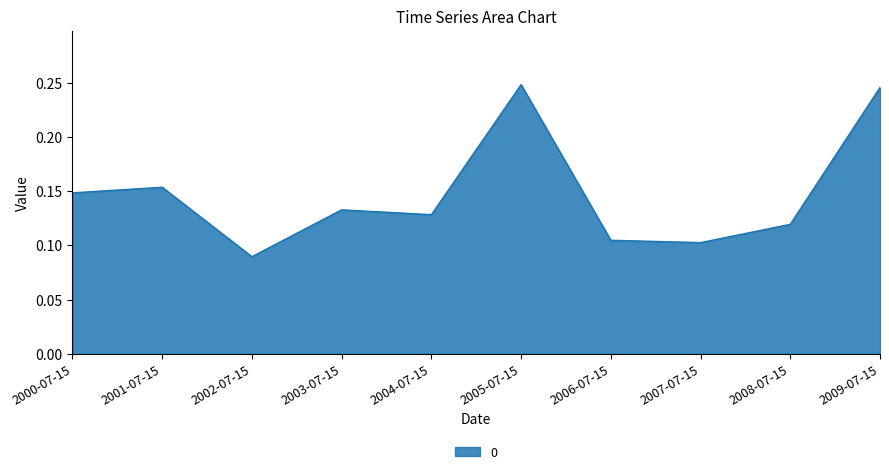

Where is the first local minimum?

2002-07-15